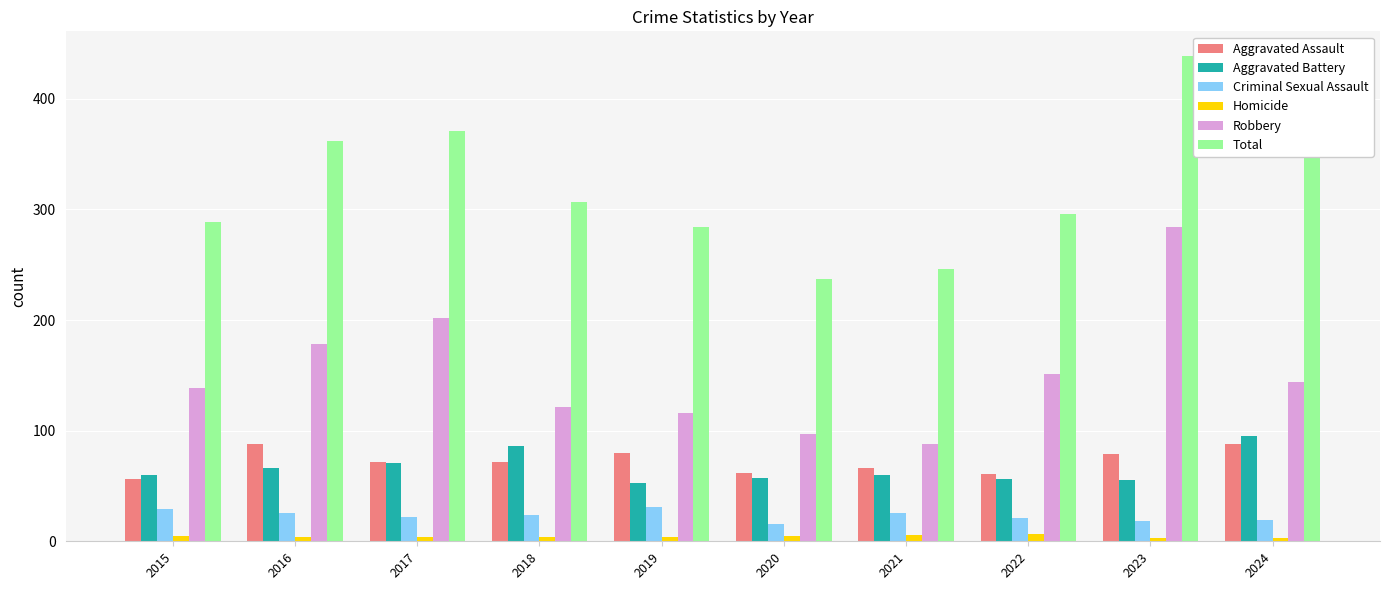

Is the value of Aggravated Battery at 2016 greater than the value of Total at 2021?

No